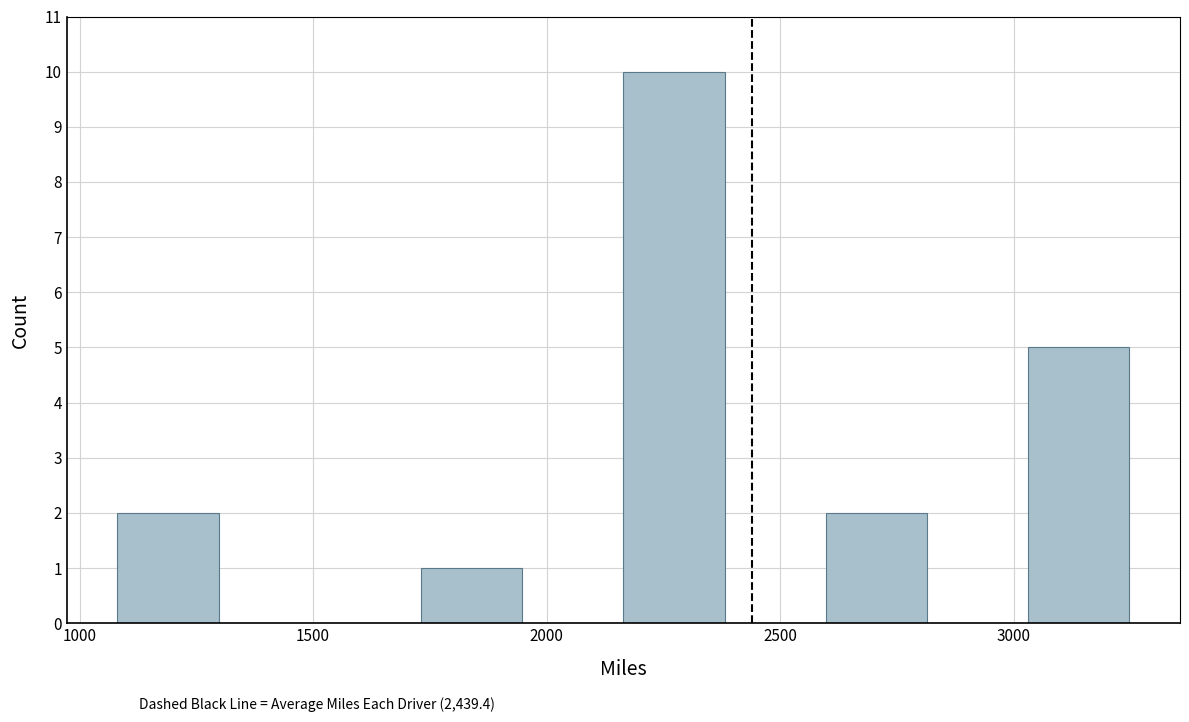

Over which range of the x-axis is the bar tallest?

2150 to 2400